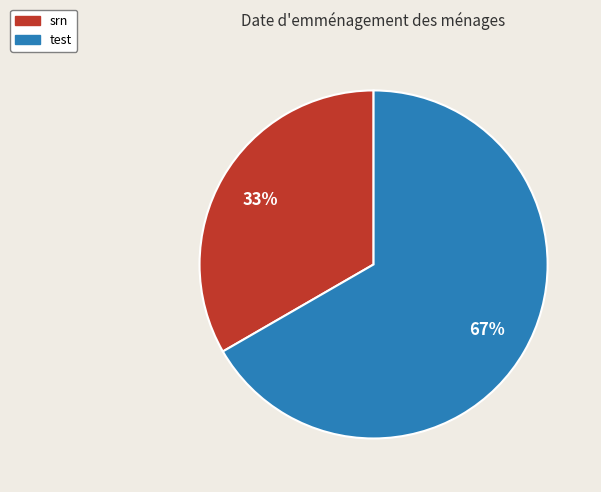

Which category has the smallest portion of the pie?

srn